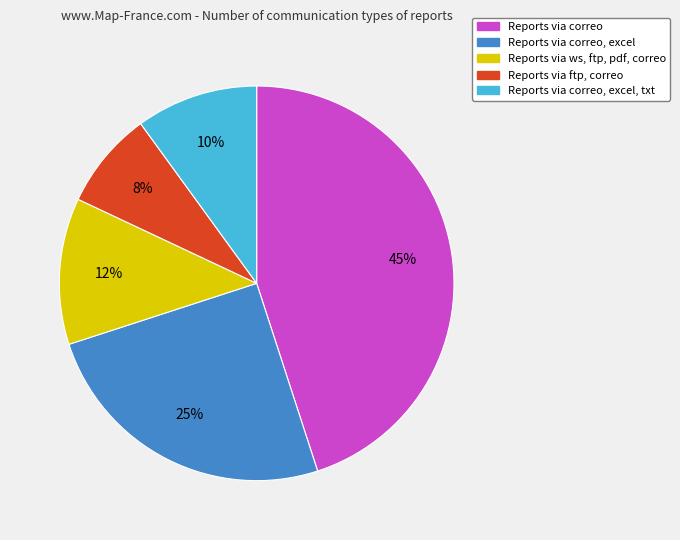

To the nearest percent, what is the average slice percentage?

20%